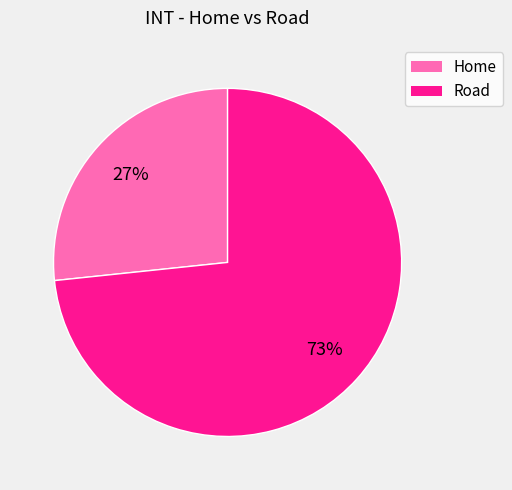

To the nearest percent, what portion does Road represent?

73%